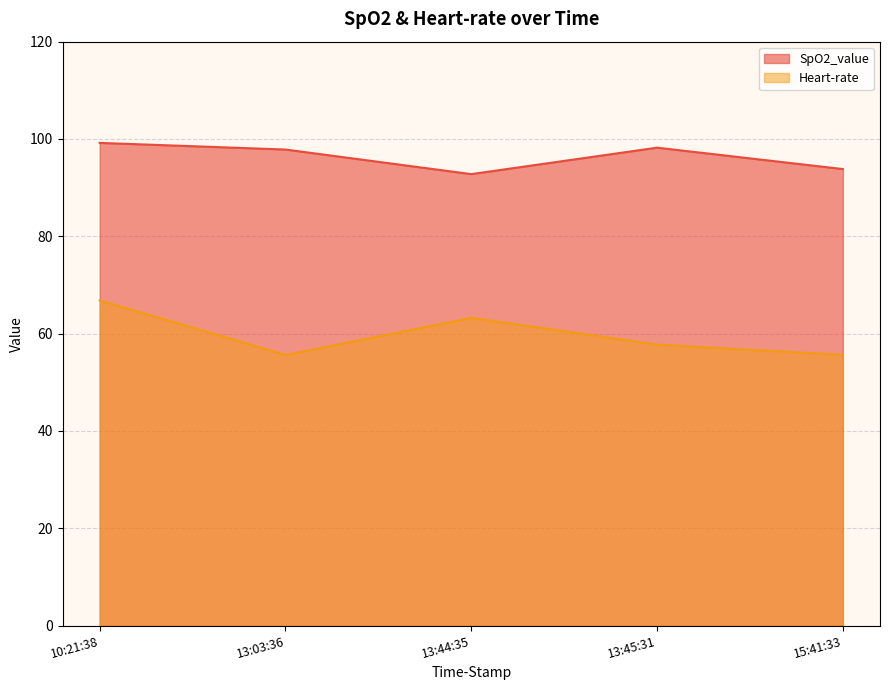

What is the label of the 4th point from the right?

13:03:36